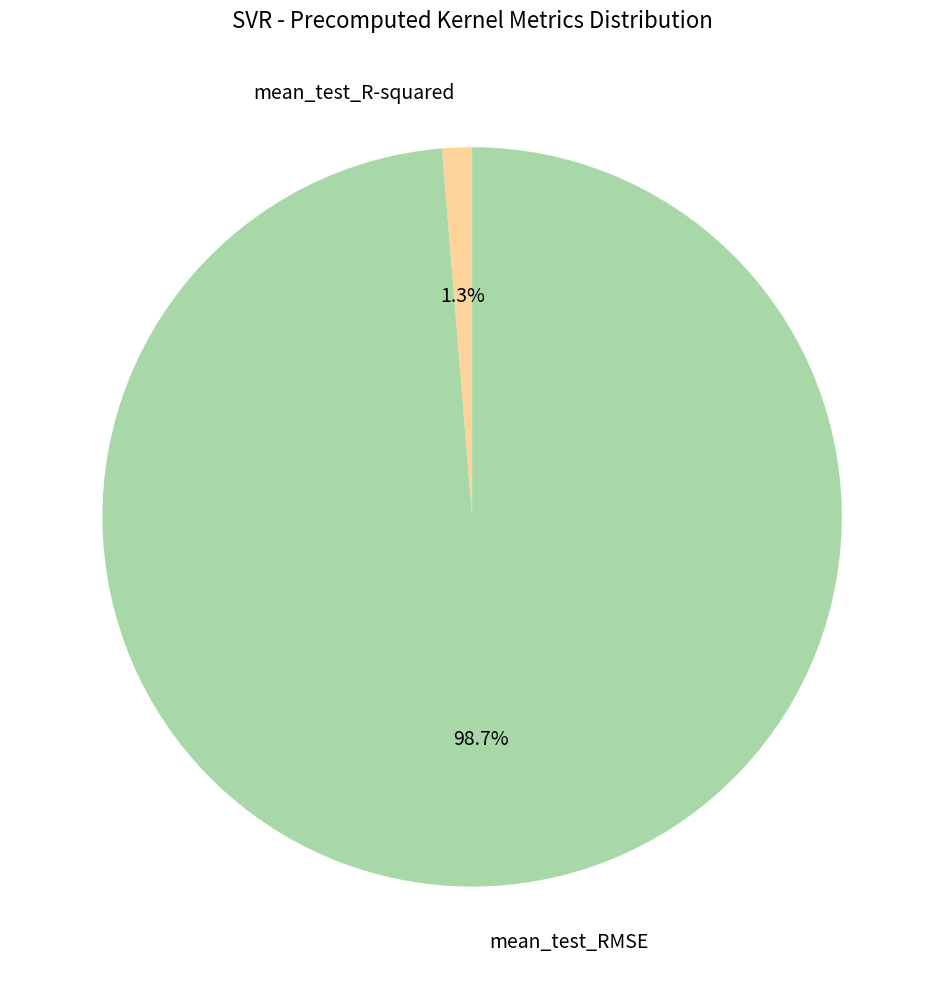

The mean_test_RMSE slice represents 99% of the pie. True or false?

True